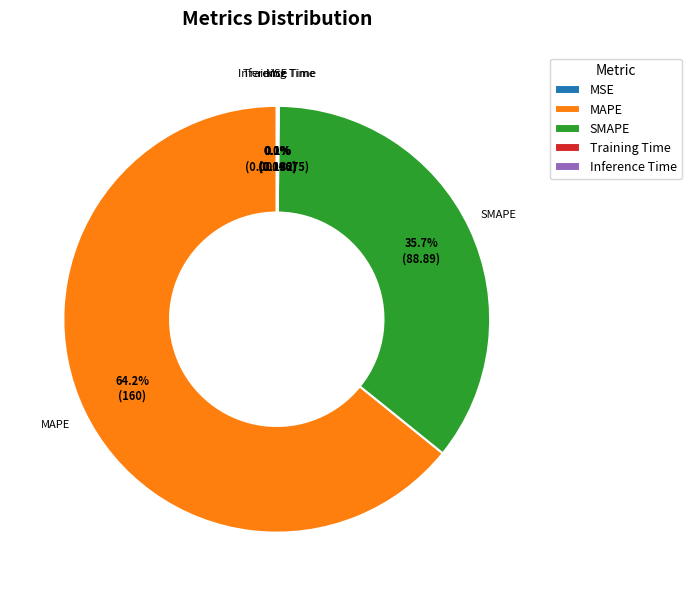

The MAPE slice represents 74% of the pie. True or false?

False